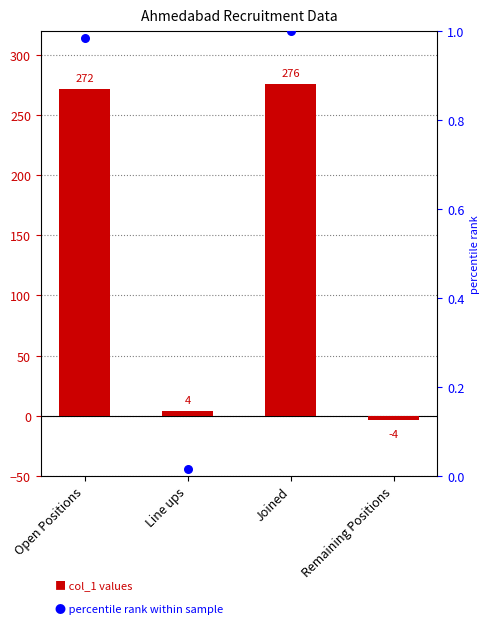

At how many categories does at least one series exceed 126?

2